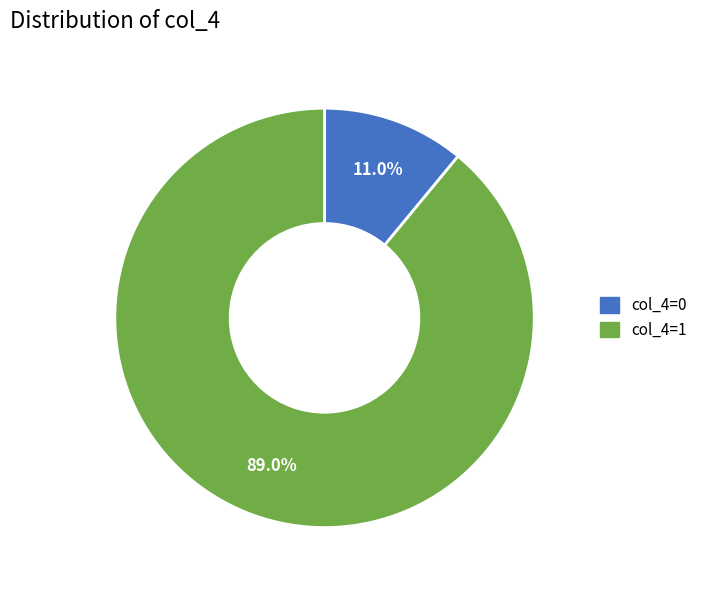

Does any single category account for the majority?

Yes